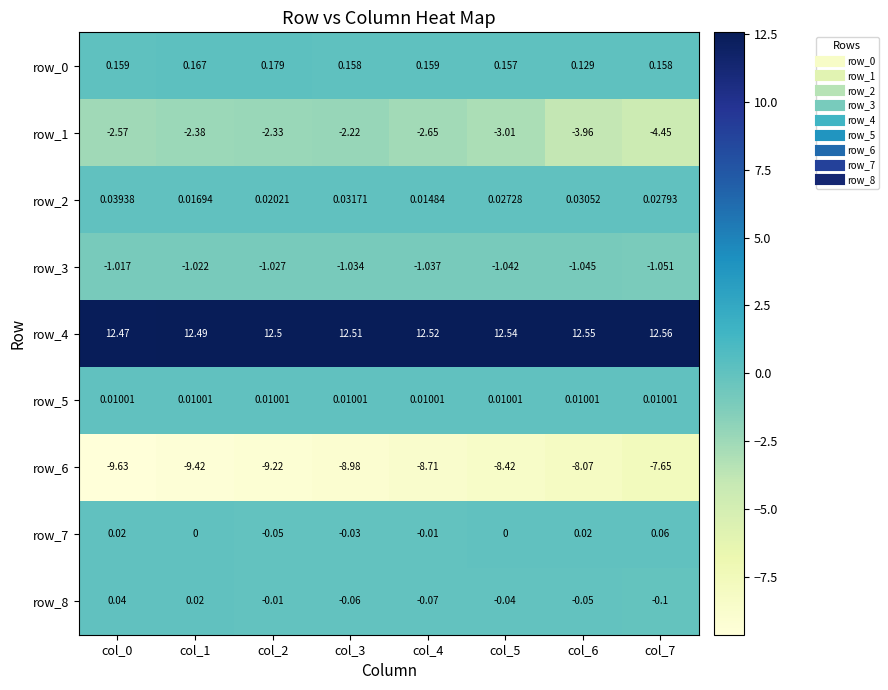

Is the value of row_4 at col_6 greater than the value of row_3 at col_7?

Yes